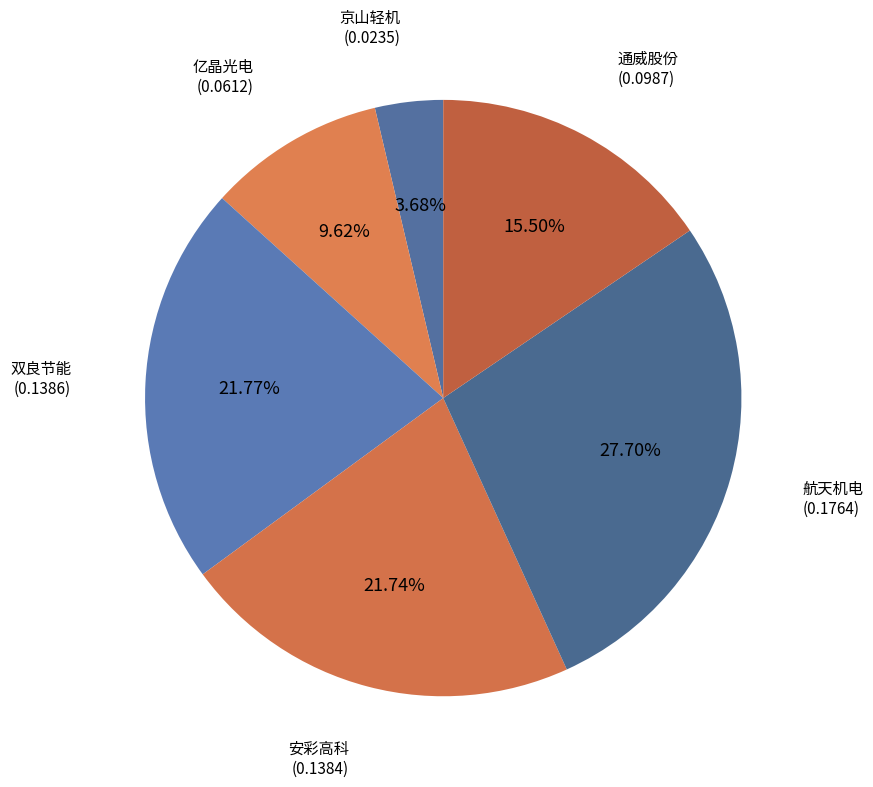

The 航天机电 slice represents 28% of the pie. True or false?

True